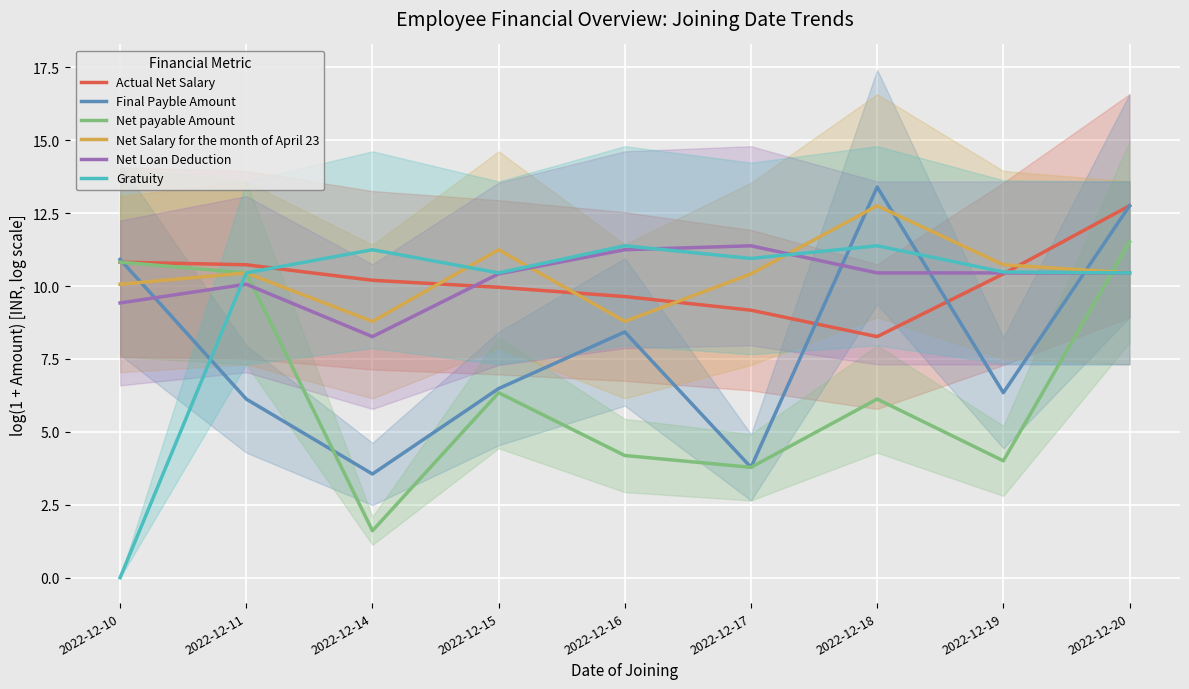

How many values in the Net Loan Deduction series exceed 10?

7